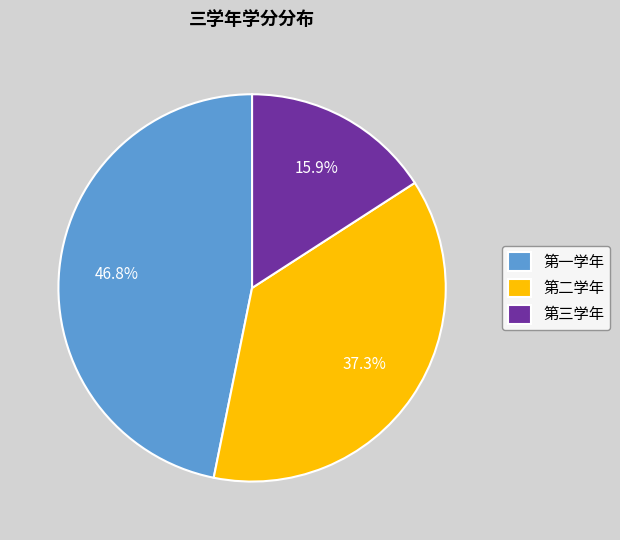

The 第三学年 slice represents 7% of the pie. True or false?

False